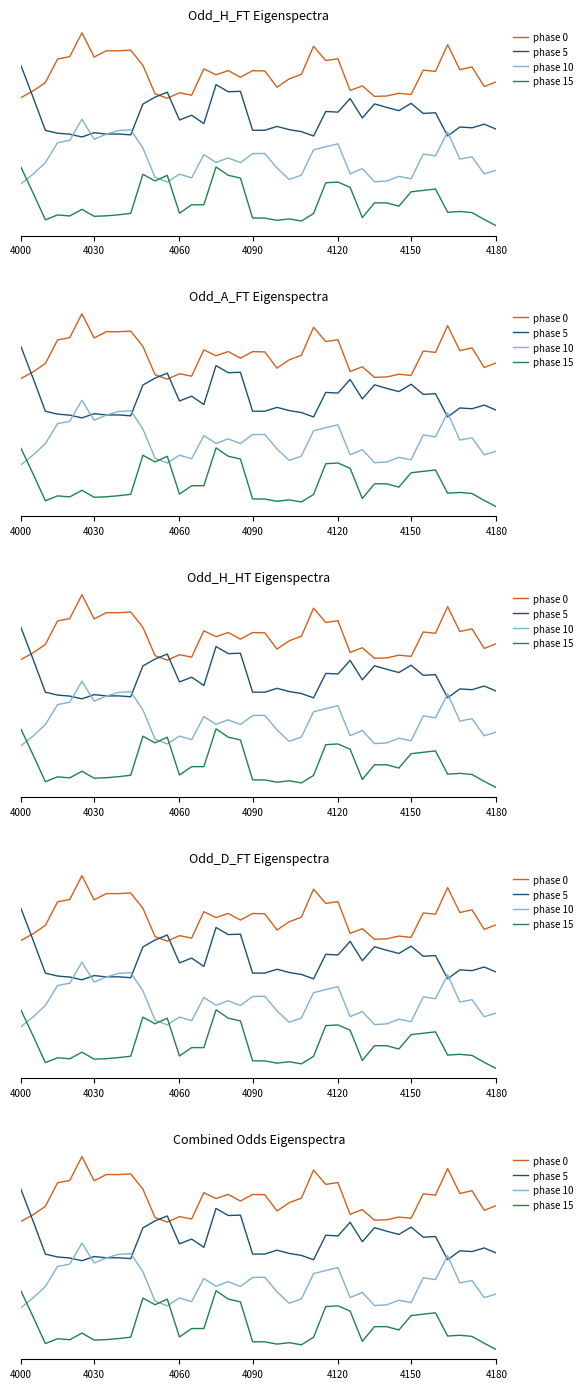

What is the difference between the maximum and minimum values in the phase 10 series?

3.8